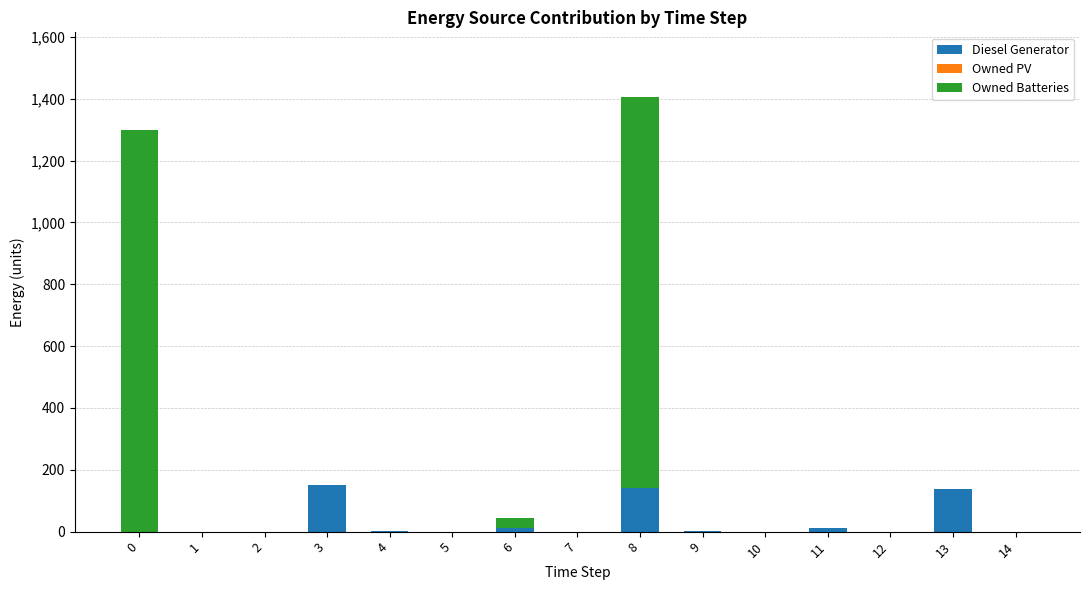

The value of Diesel Generator at 2 is -58. True or false?

False